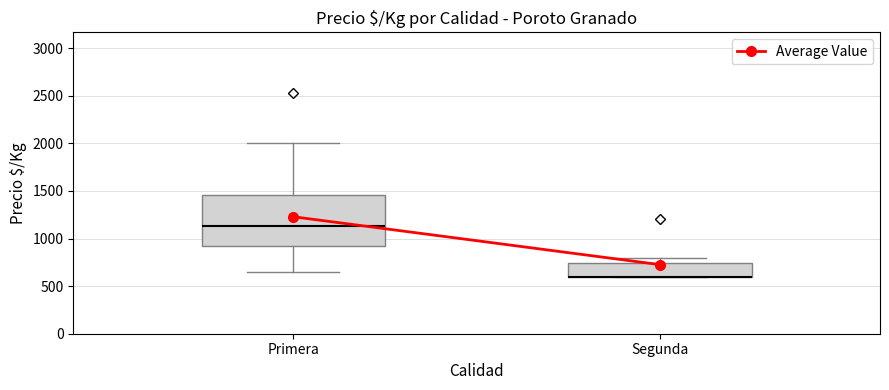

Where is the upper edge of the box for Segunda on the y-axis? The values are not printed on the chart, so give them approximately, as read against the axis.

750